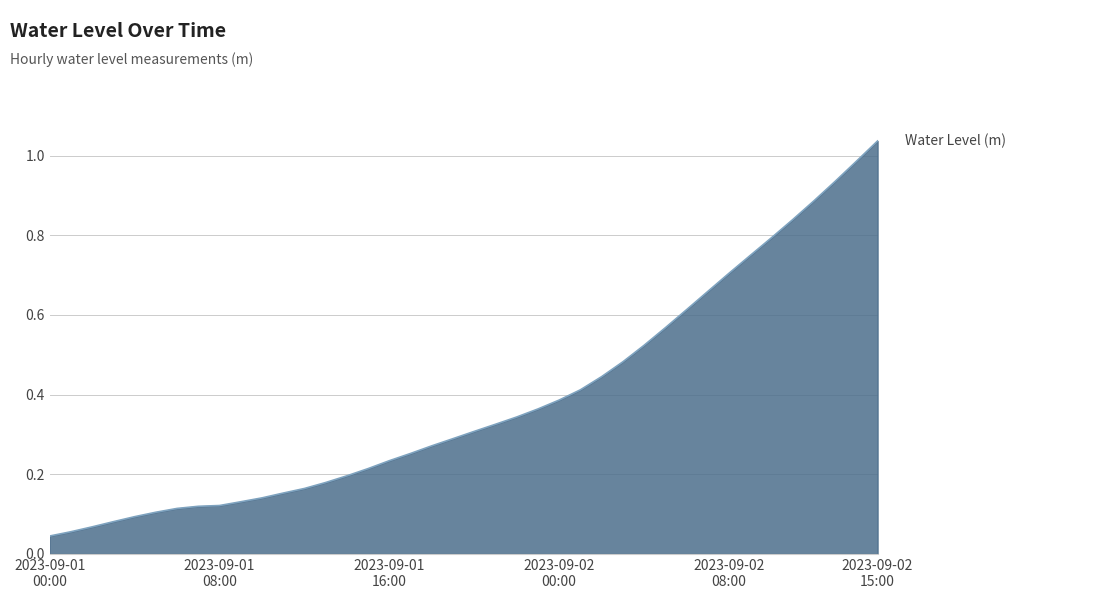

Does the chart display data point markers on the line(s)?

No